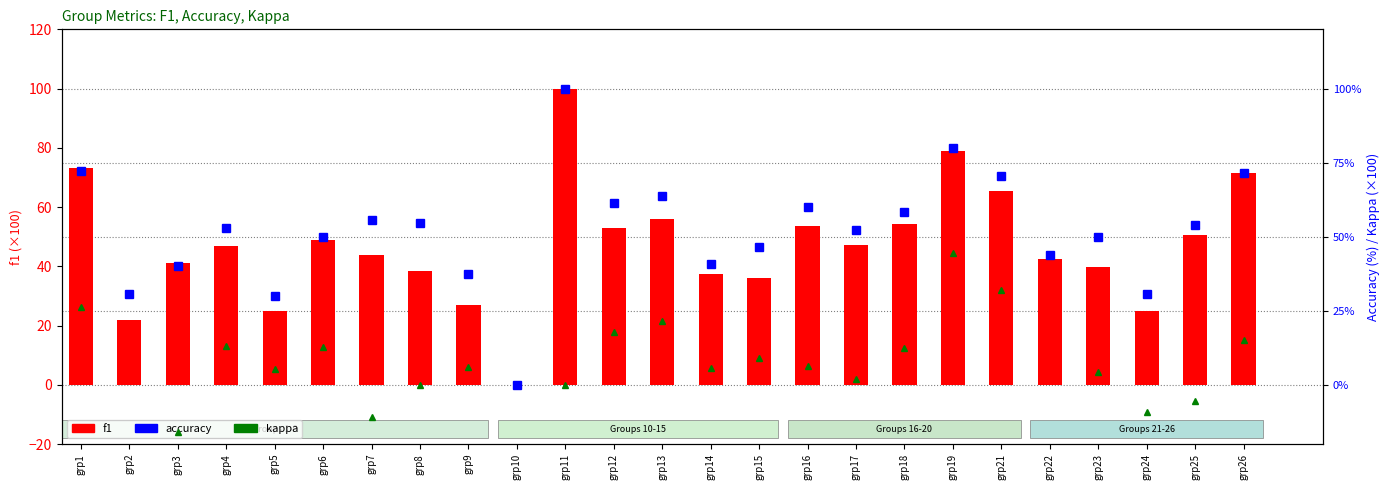

Count the number of data series in this chart.

3